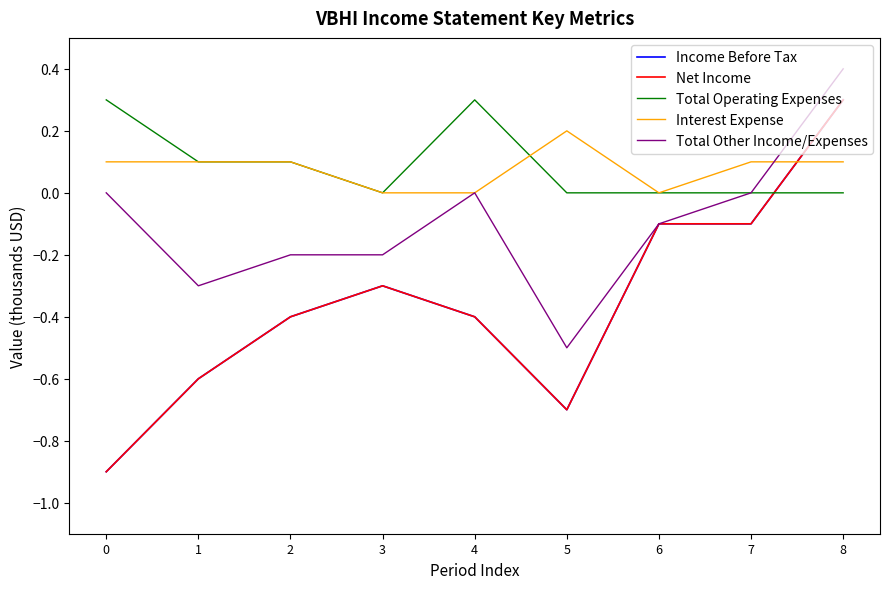

Does the chart display data point markers on the line(s)?

No